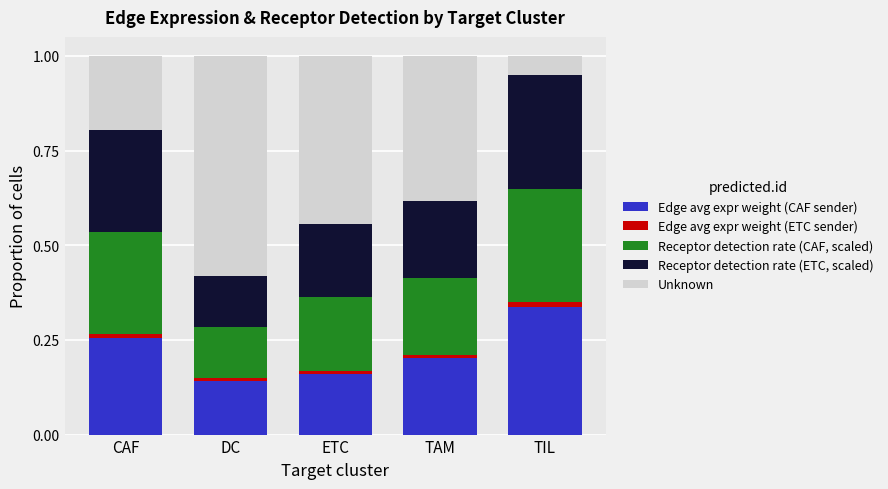

Which category has the highest value in the Edge avg expr weight (CAF sender) series?

TIL